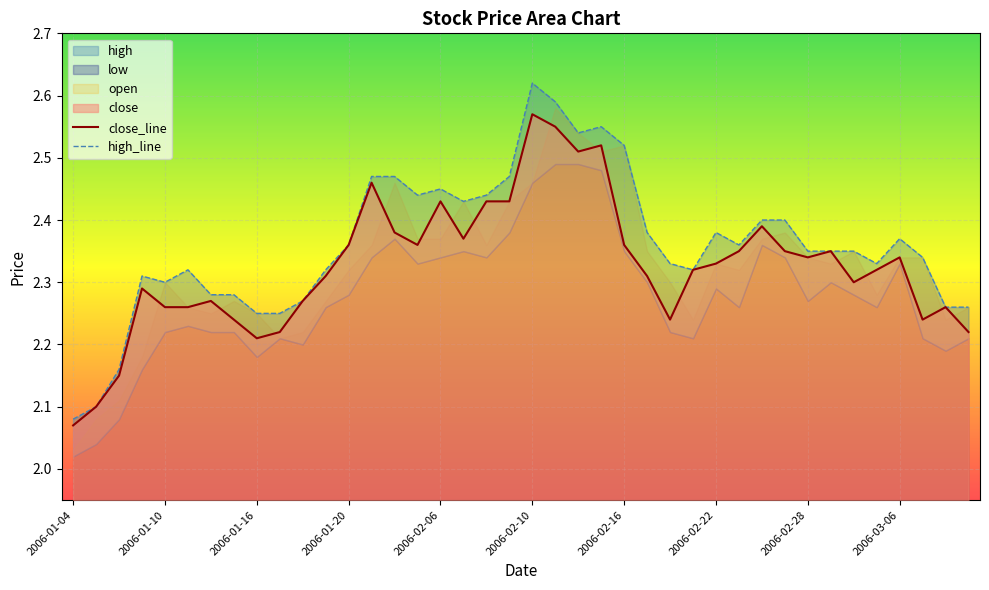

How many interior local valleys does the close series have?

8